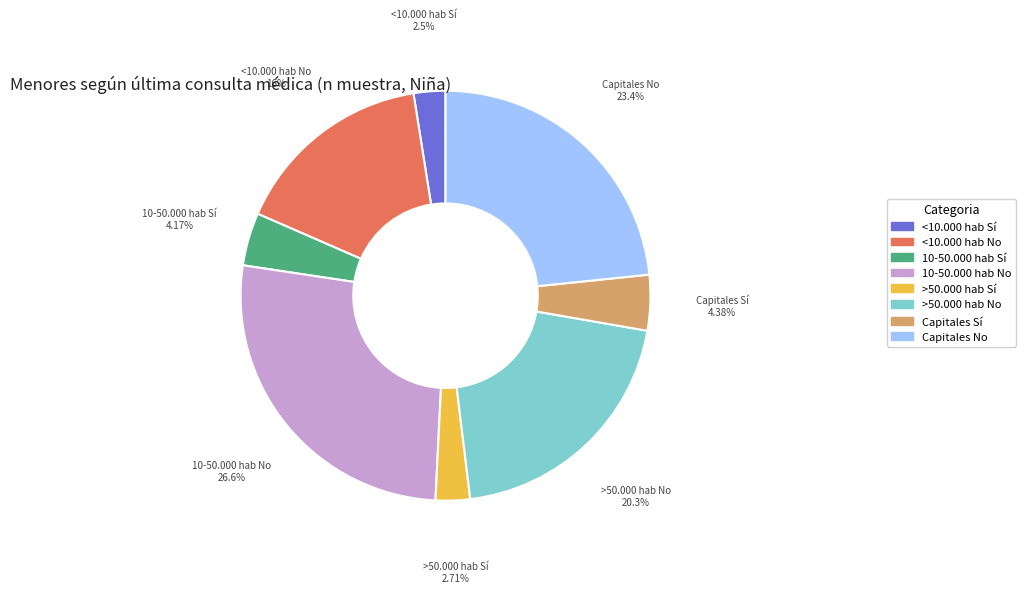

To the nearest percent, what is the difference between the largest and smallest slice percentages?

24%